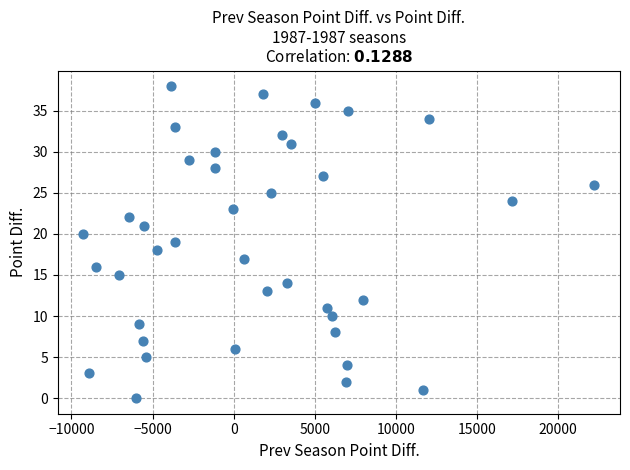

What is the range of Y values (max minus min)?

38